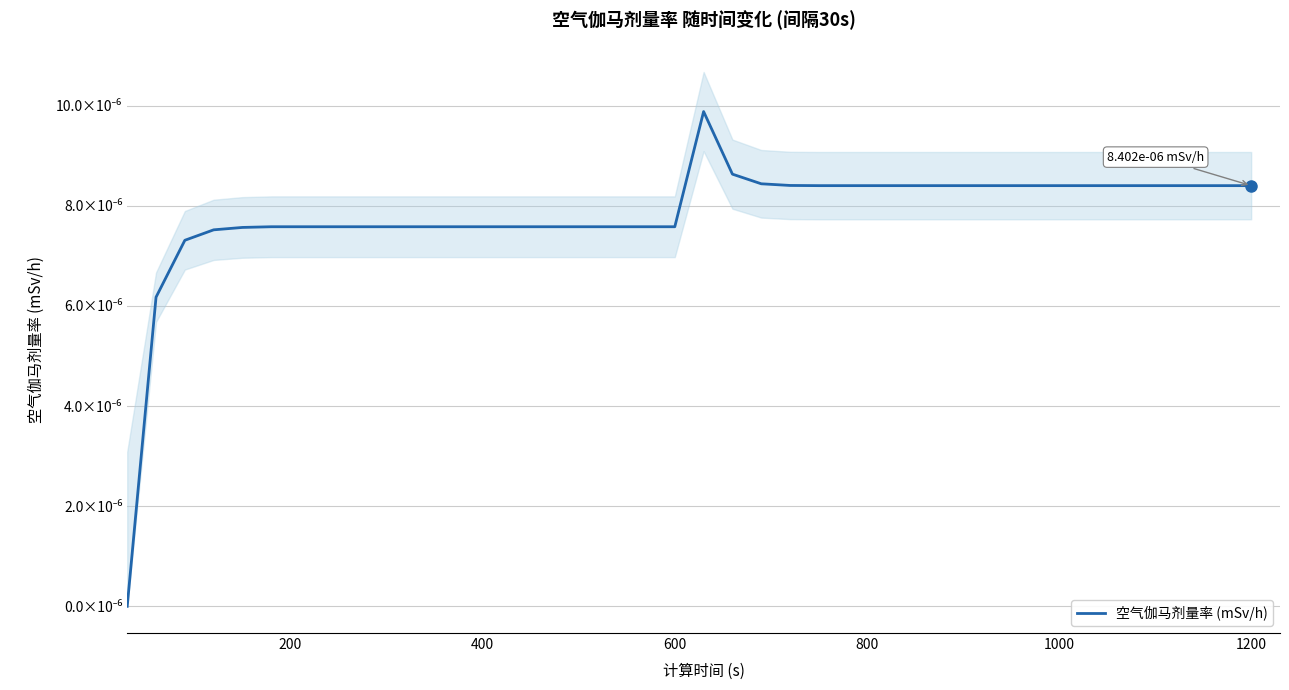

How many points are higher than both their immediate neighbors (excluding endpoints)?

1